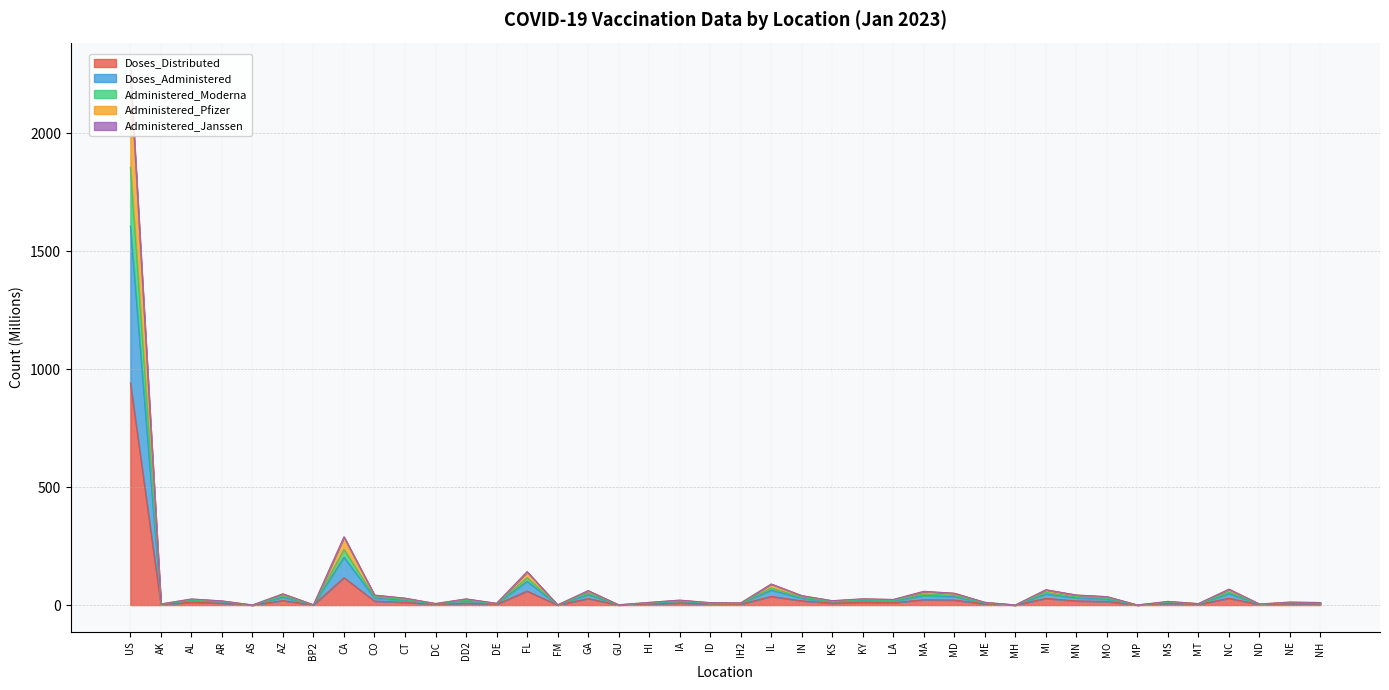

At which category is the sum across all series the highest?

US